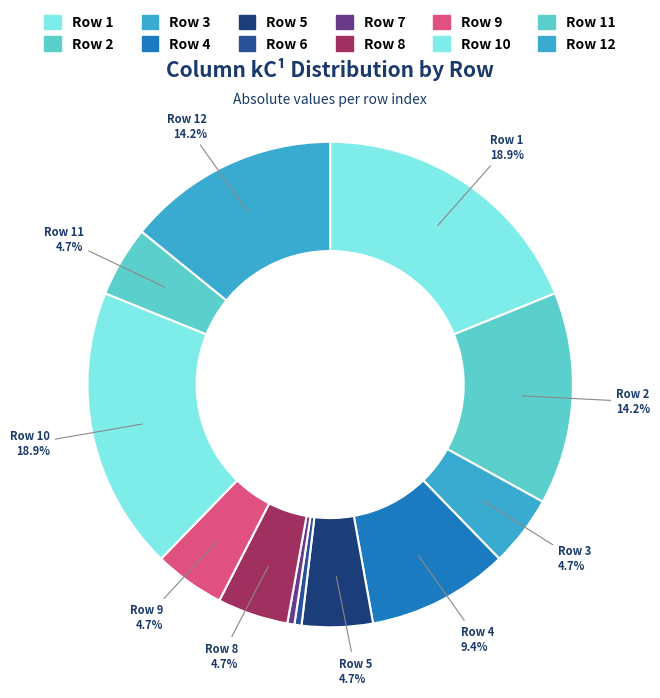

Rank the categories by value from highest to lowest.

1, 10, 2, 12, 4, 3, 5, 8, 9, 11, 6, 7